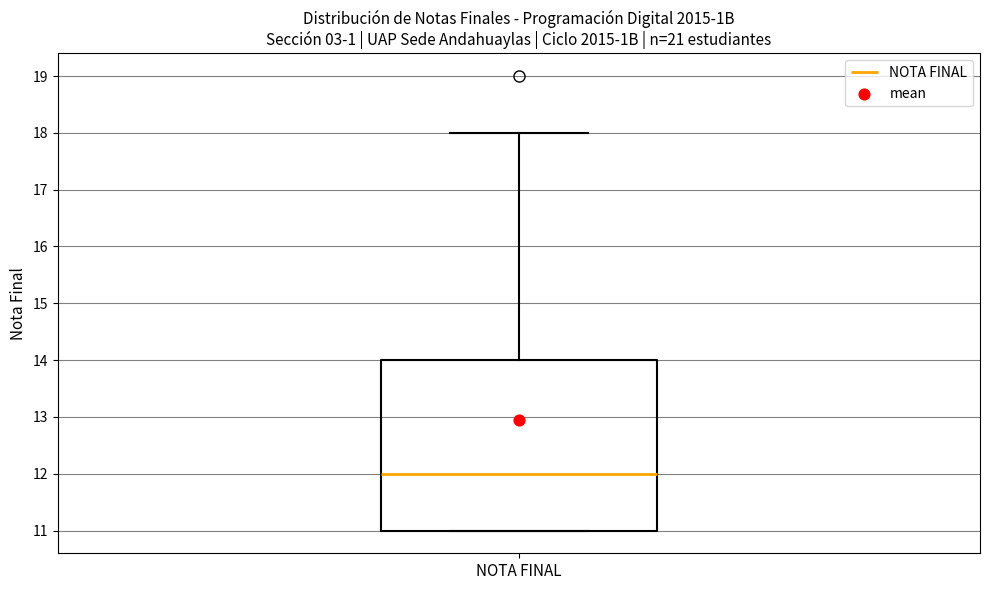

Where does the median line of the box for NOTA FINAL sit on the y-axis? The values are not printed on the chart, so give them approximately, as read against the axis.

12